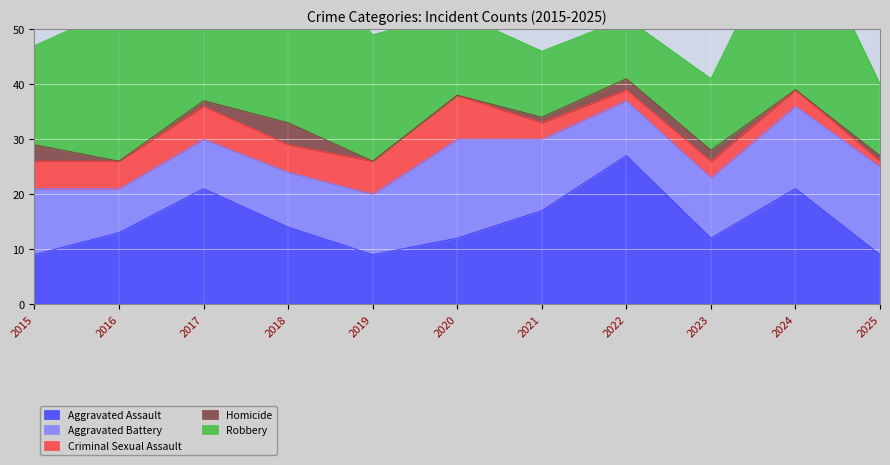

Reading left to right, transcribe all the data shown in this chart.

Aggravated Assault: 2015=9	2016=13	2017=21	2018=14	2019=9	2020=12	2021=17	2022=27	2023=12	2024=21	2025=9
Aggravated Battery: 2015=12	2016=8	2017=9	2018=10	2019=11	2020=18	2021=13	2022=10	2023=11	2024=15	2025=16
Criminal Sexual Assault: 2015=5	2016=5	2017=6	2018=5	2019=6	2020=8	2021=3	2022=2	2023=3	2024=3	2025=1
Homicide: 2015=3	2016=0	2017=1	2018=4	2019=0	2020=0	2021=1	2022=2	2023=2	2024=0	2025=1
Robbery: 2015=18	2016=28	2017=34	2018=33	2019=23	2020=15	2021=12	2022=11	2023=13	2024=33	2025=13